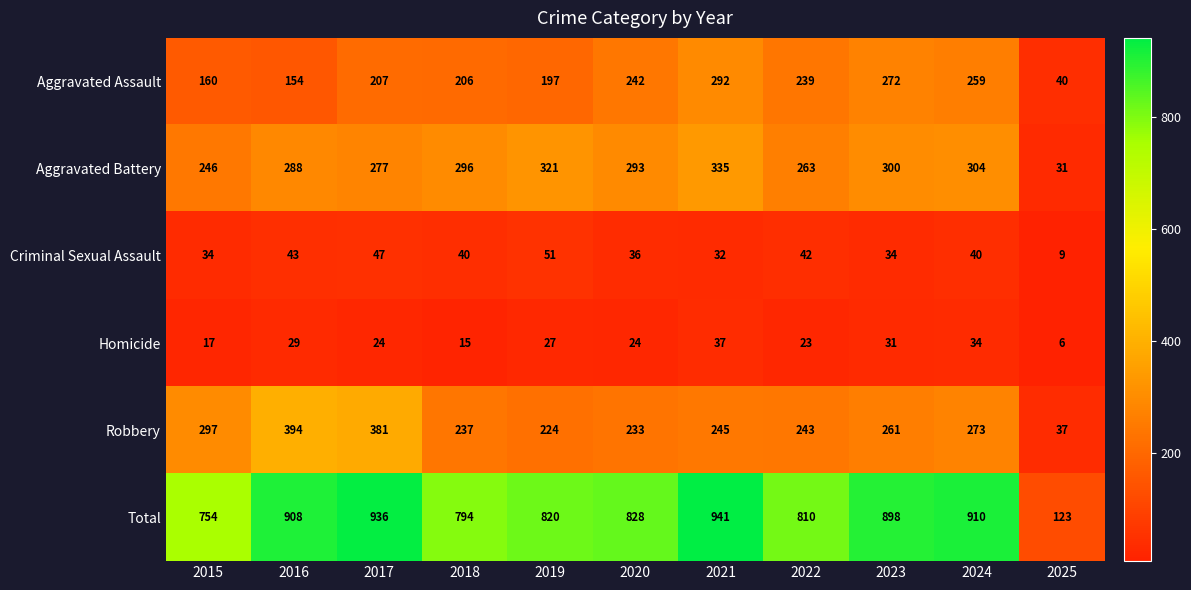

What is the maximum value shown in the chart?

941